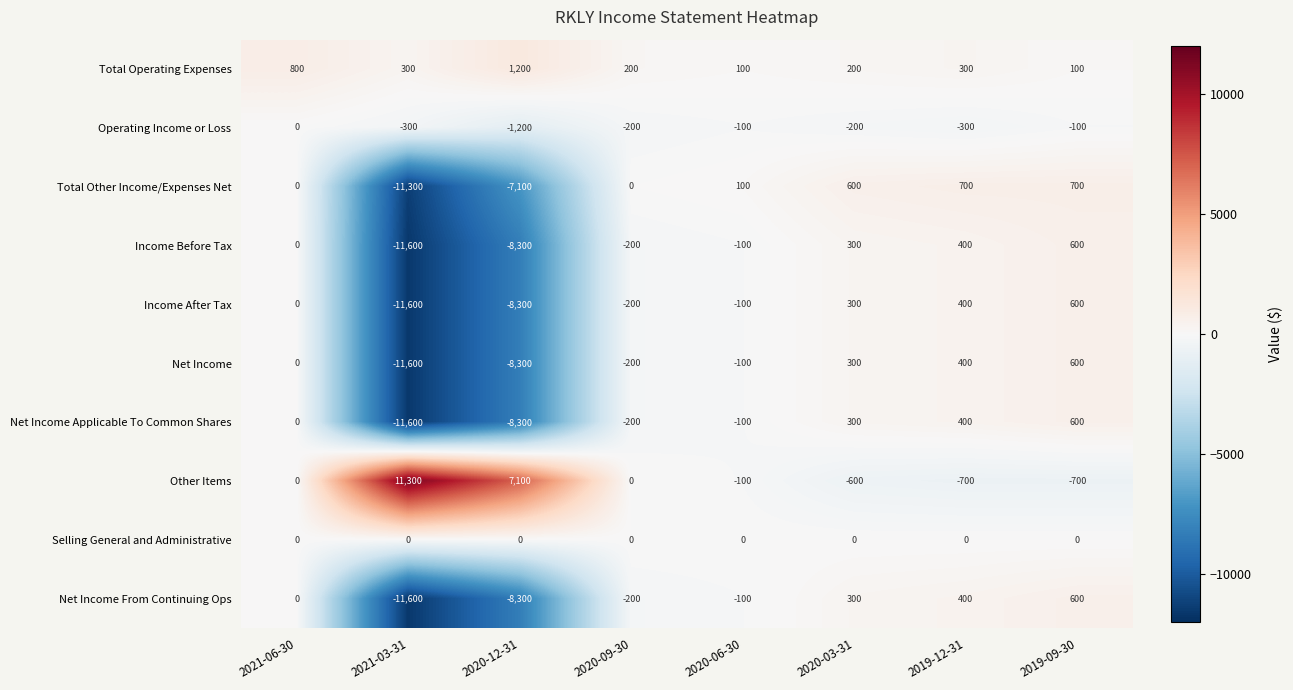

Rank the categories by Income Before Tax value from lowest to highest.

2021-03-31, 2020-12-31, 2020-09-30, 2020-06-30, 2021-06-30, 2020-03-31, 2019-12-31, 2019-09-30